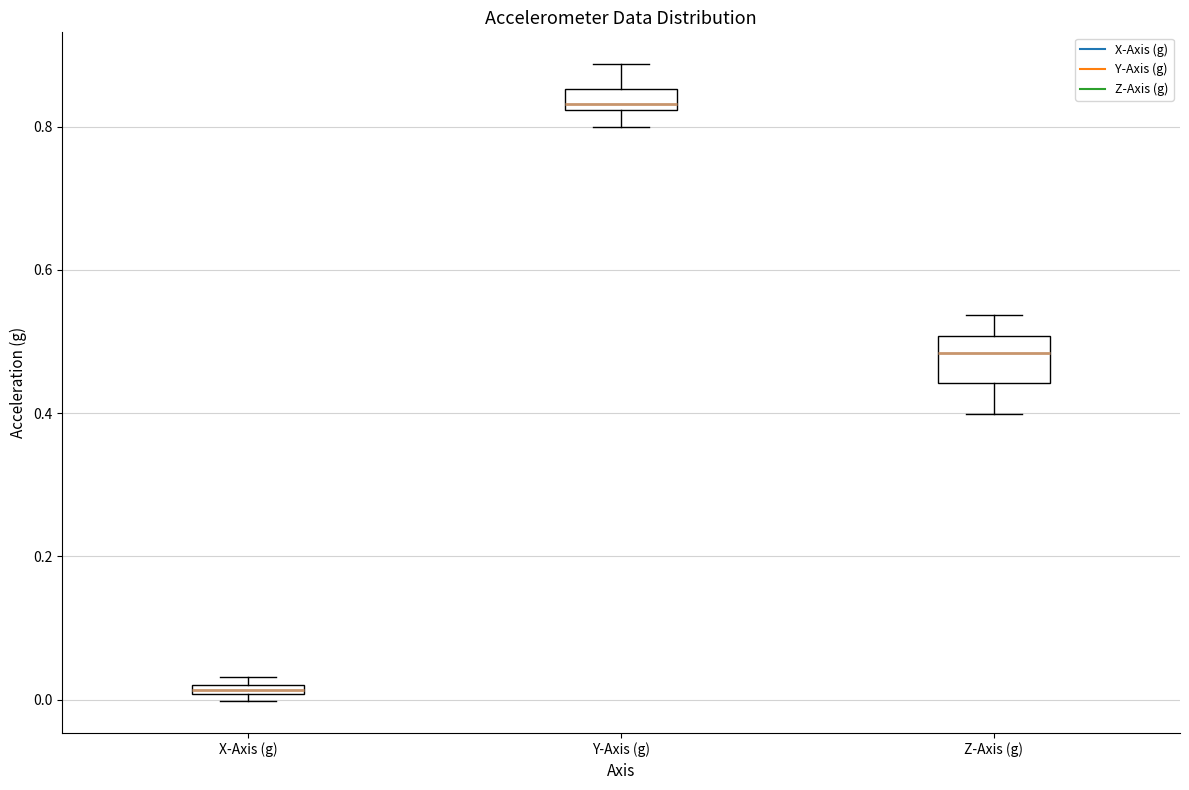

Which box's median line is the highest?

Y-Axis (g)